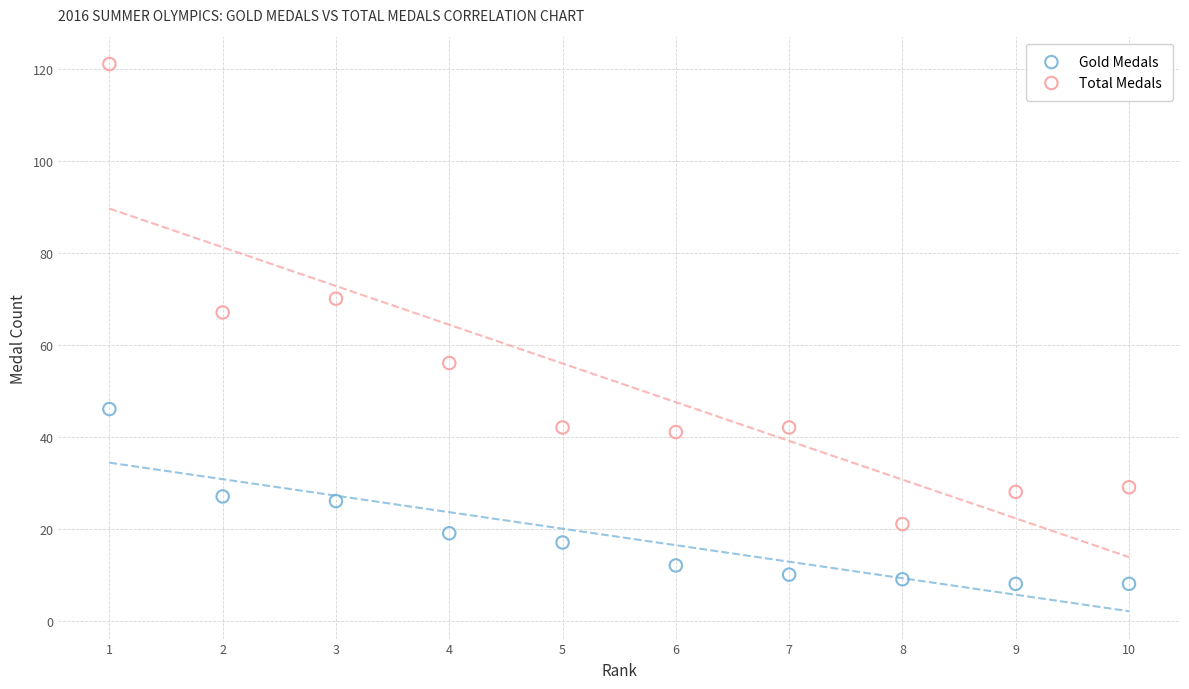

Which series contains the lowest Y value?

Gold Medals